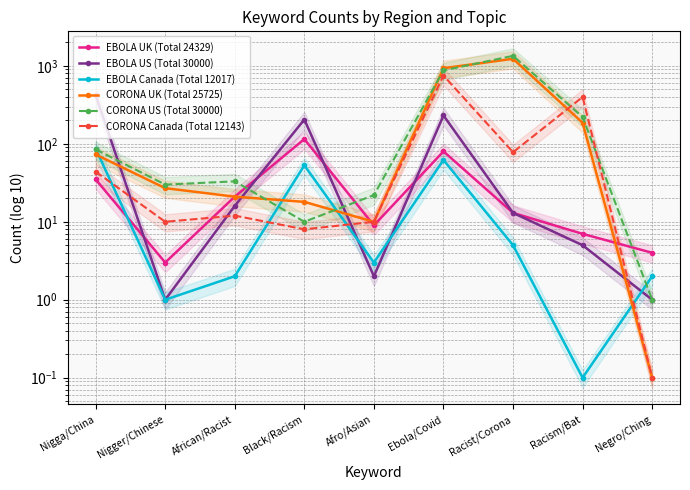

What is the lowest value of the EBOLA Canada (Total 12017) series?

0.1